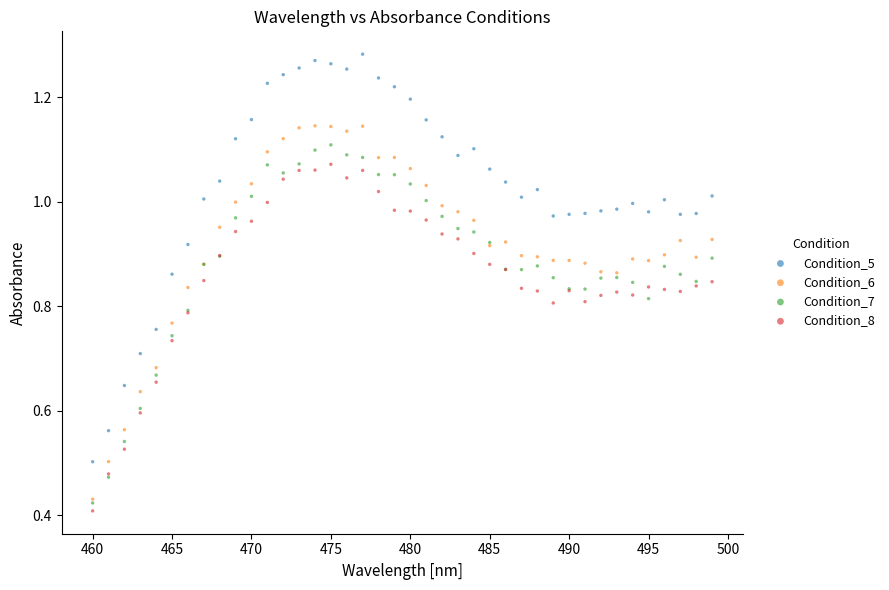

Which series contains the lowest Y value?

Condition_8